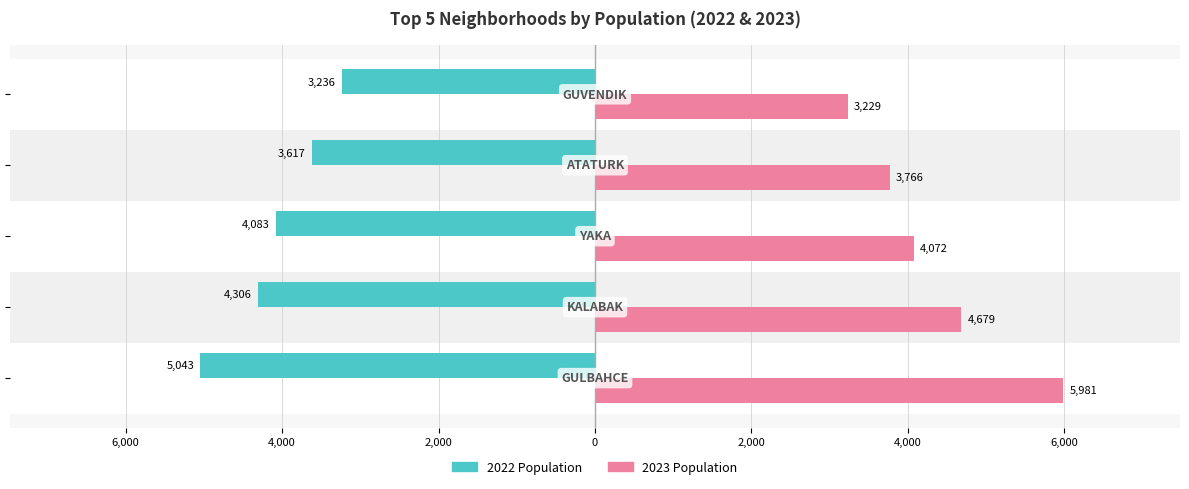

Which series has the largest total across all categories?

2023 Population